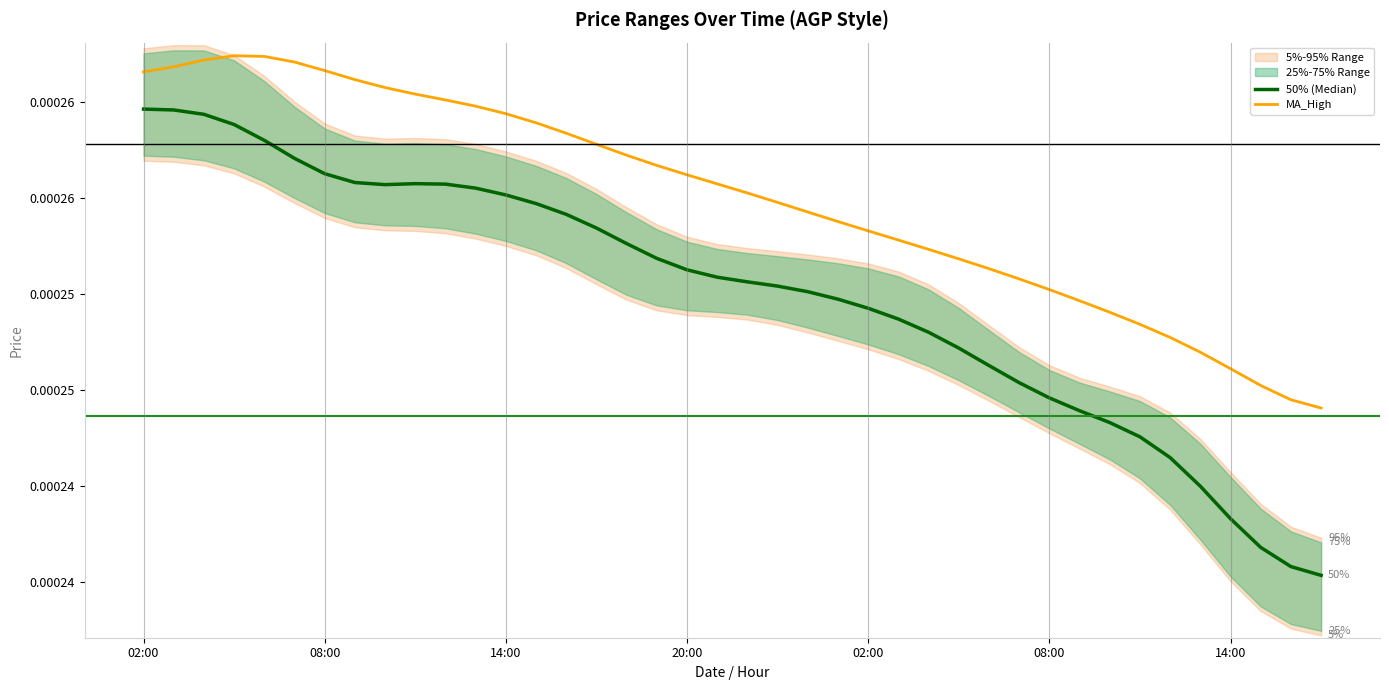

What is the label of the 21st point from the left?

20